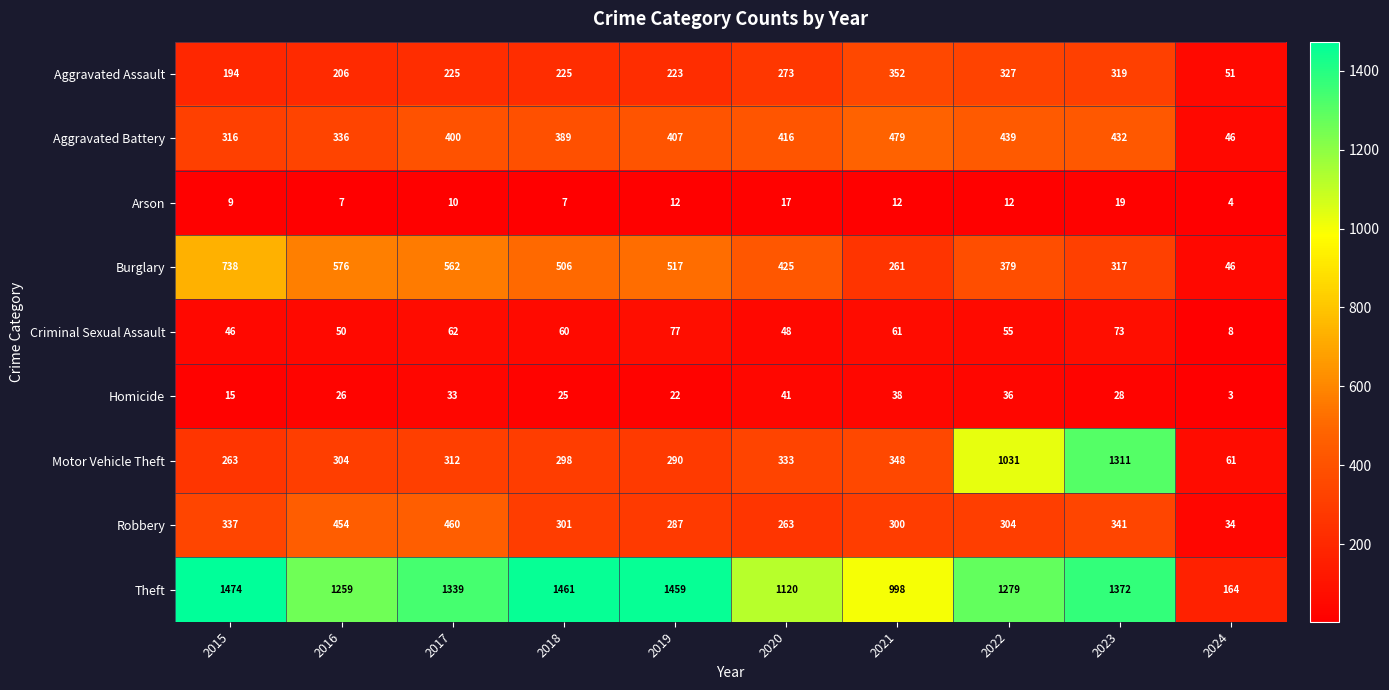

At 2018, list the series in order from smallest to largest.

Arson, Homicide, Criminal Sexual Assault, Aggravated Assault, Motor Vehicle Theft, Robbery, Aggravated Battery, Burglary, Theft